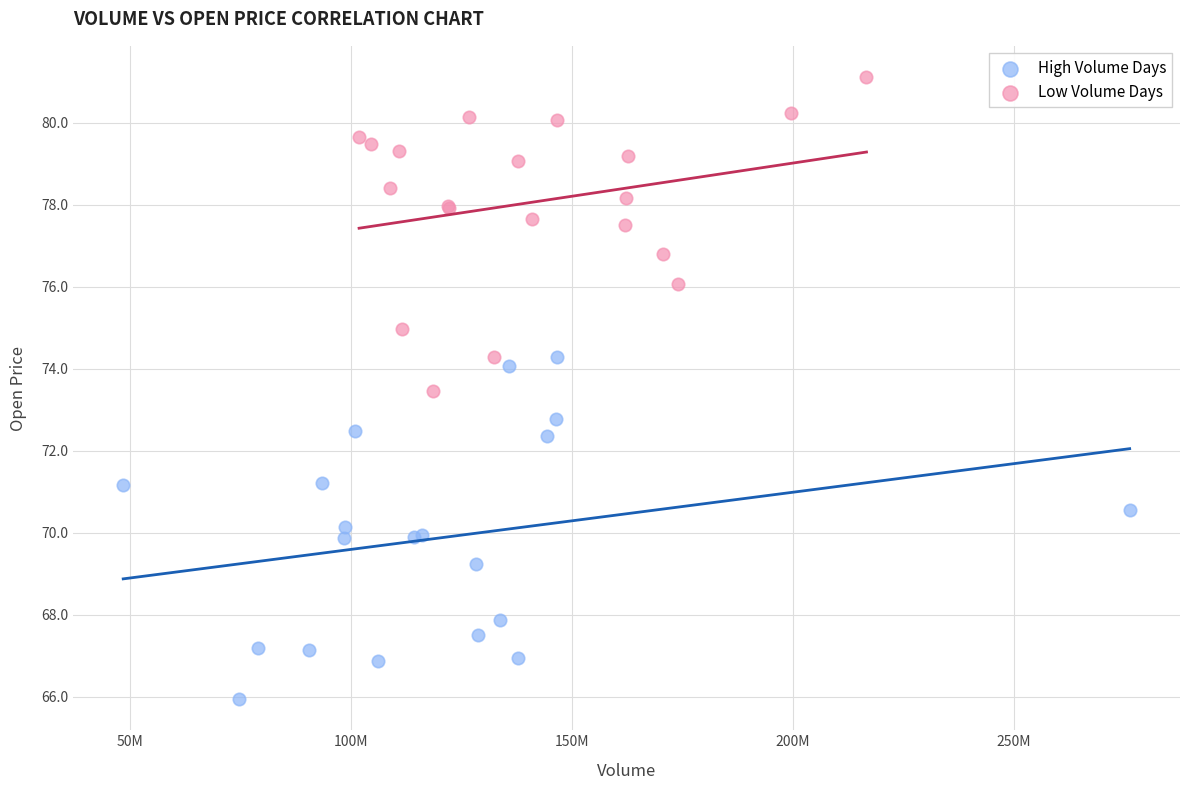

Which series contains the lowest Y value?

High Volume Days